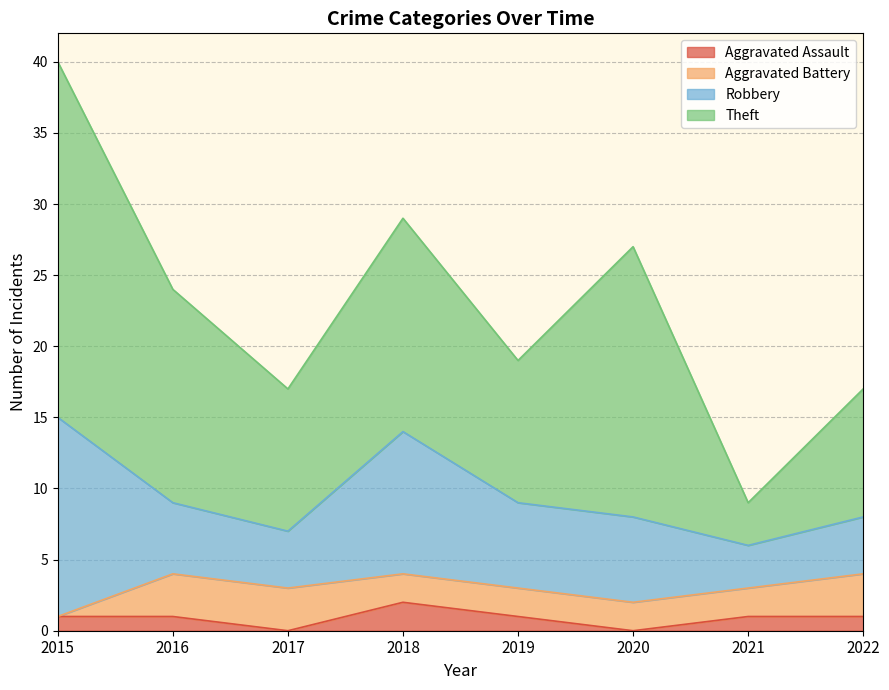

Rank the series by their maximum value, from highest to lowest.

Theft, Robbery, Aggravated Battery, Aggravated Assault